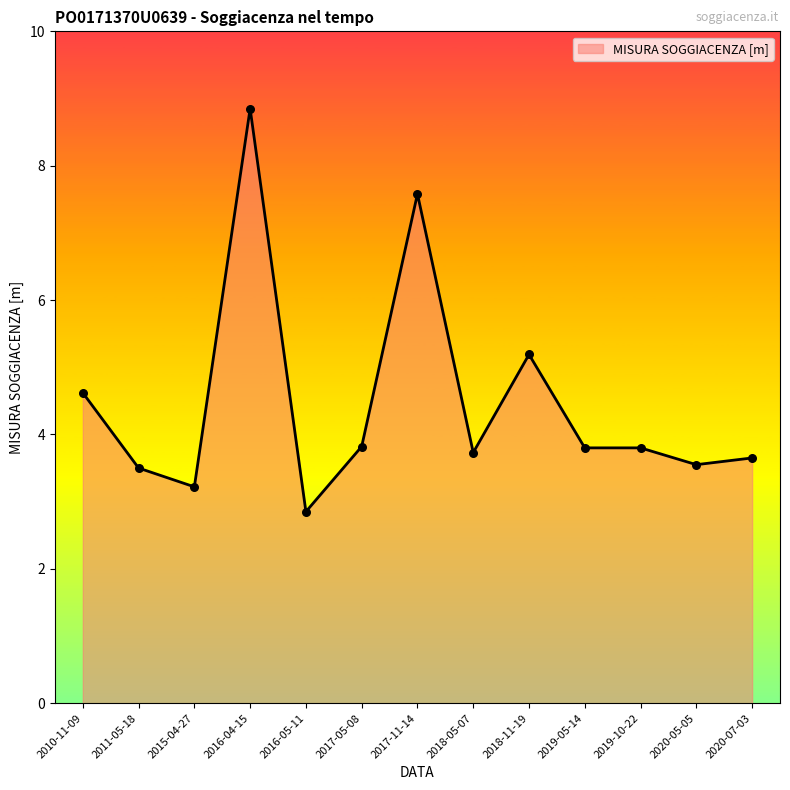

What is the change in value from 2018-11-19 to 2020-07-03?

-1.5